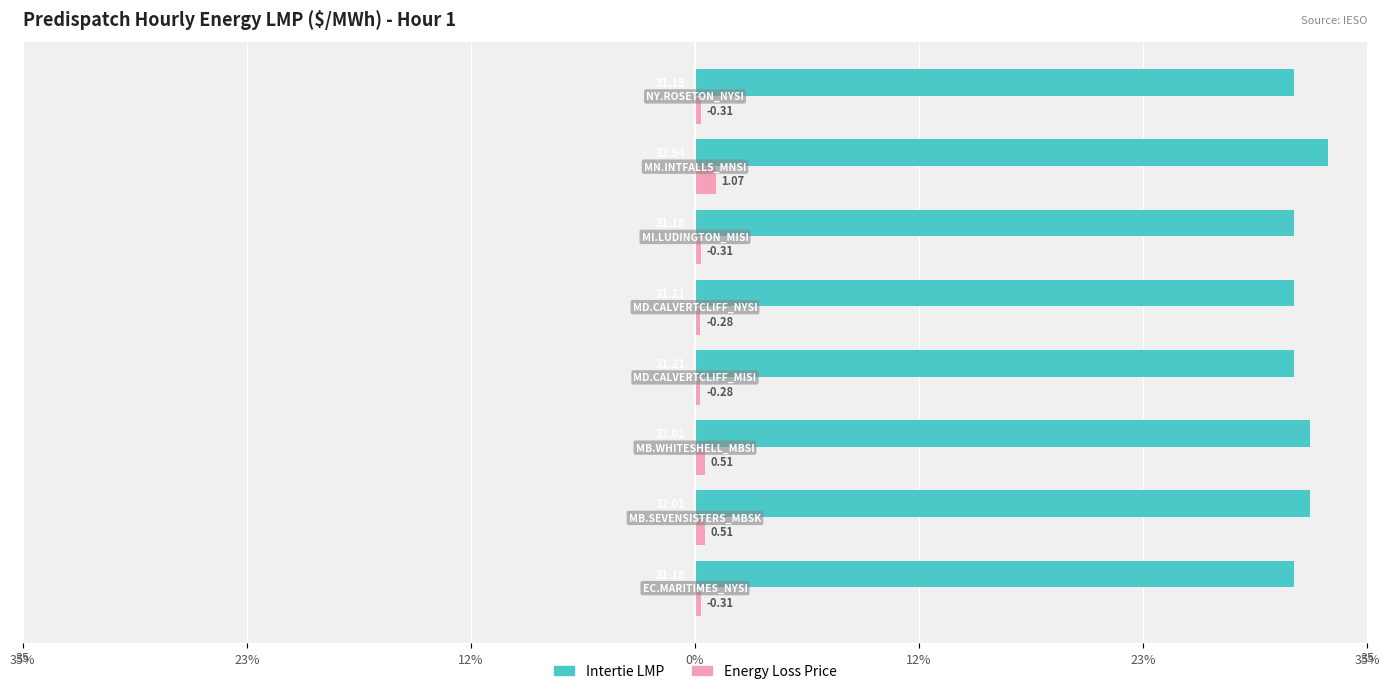

Reading left to right, extract all data points from this chart.

Intertie LMP: 31.2	32.0	32.0	31.2	31.2	31.2	32.9	31.2
Energy Loss Price: 0.3	0.5	0.5	0.3	0.3	0.3	1.1	0.3